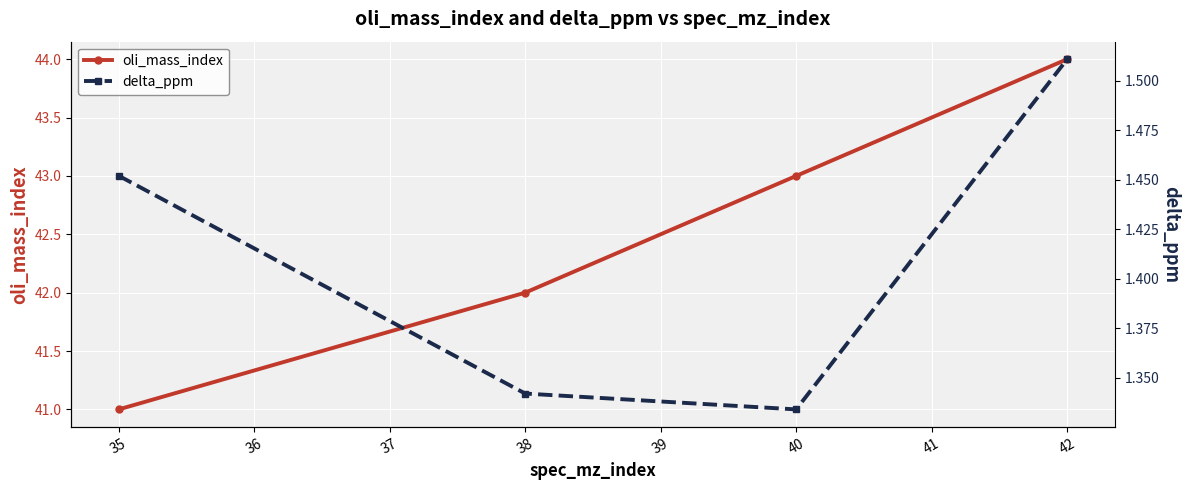

What is the approximate value of oli_mass_index at 38?

42